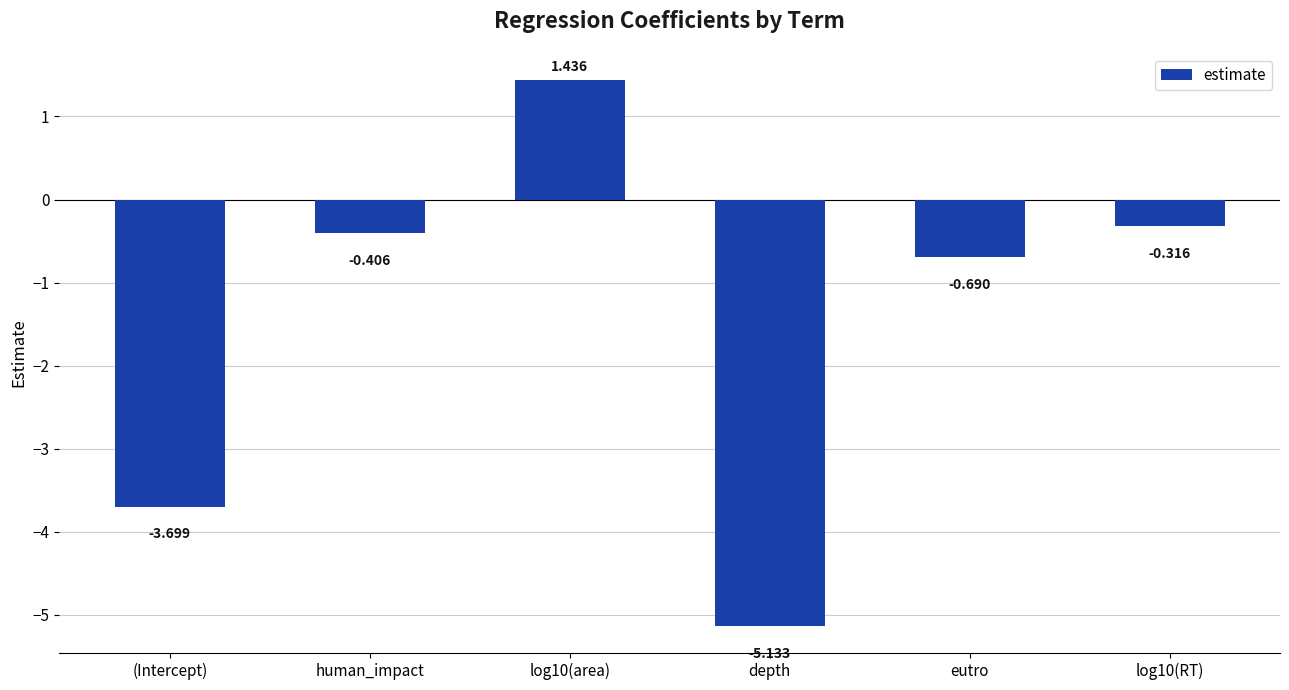

What is the sum of all values?

-8.8